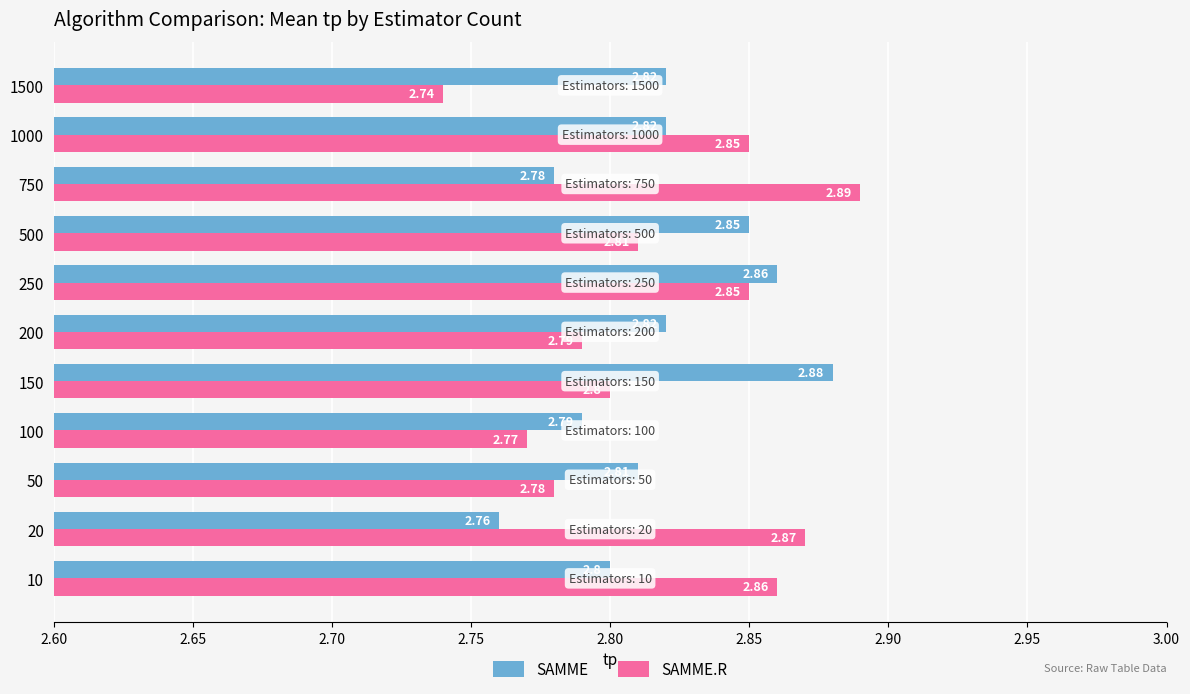

Rank the series by their maximum value, from lowest to highest.

SAMME, SAMME.R